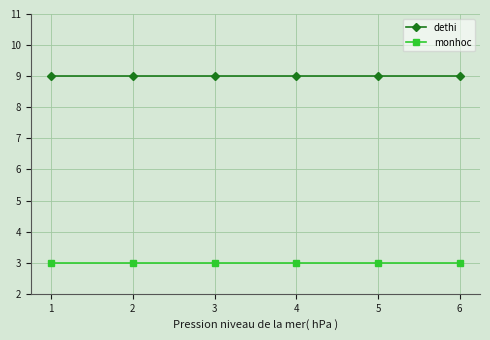

Reading left to right, transcribe all the data shown in this chart.

dethi: 1=9	2=9	3=9	4=9	5=9	6=9
monhoc: 1=3	2=3	3=3	4=3	5=3	6=3